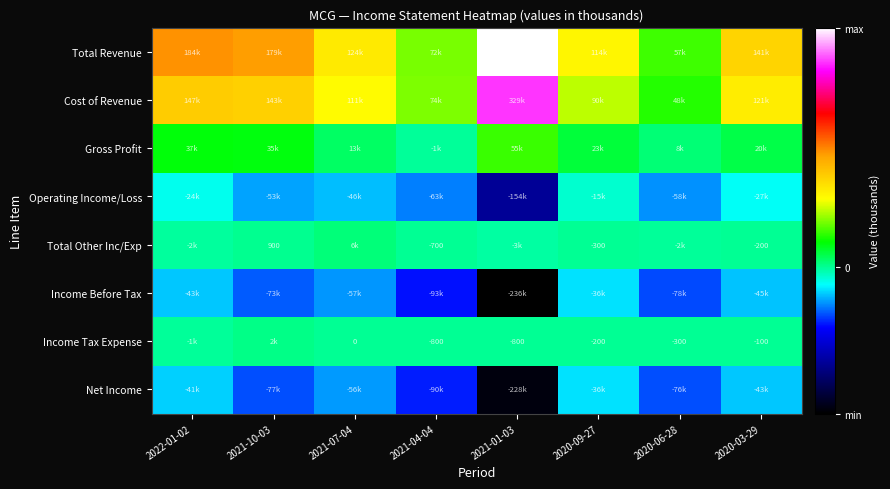

True or false: Income Tax Expense has a value of -200 at 2020-09-27.

True